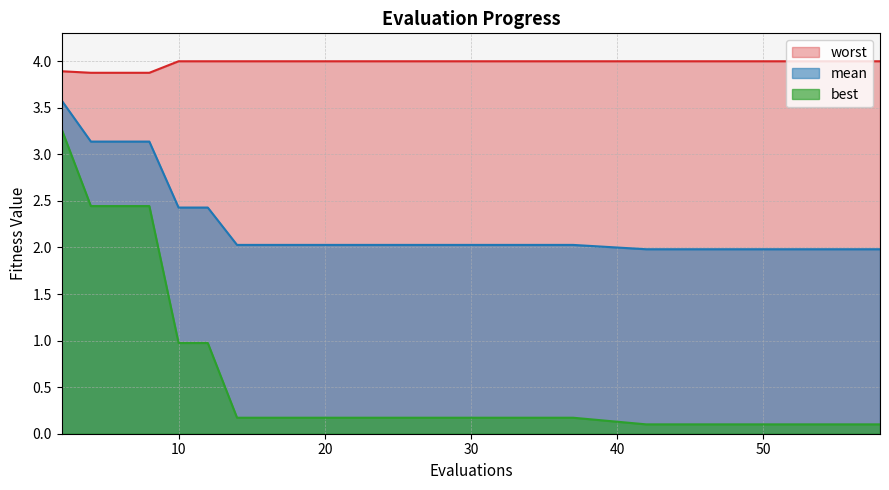

Between 16 and 26, which series saw the biggest shift?

mean